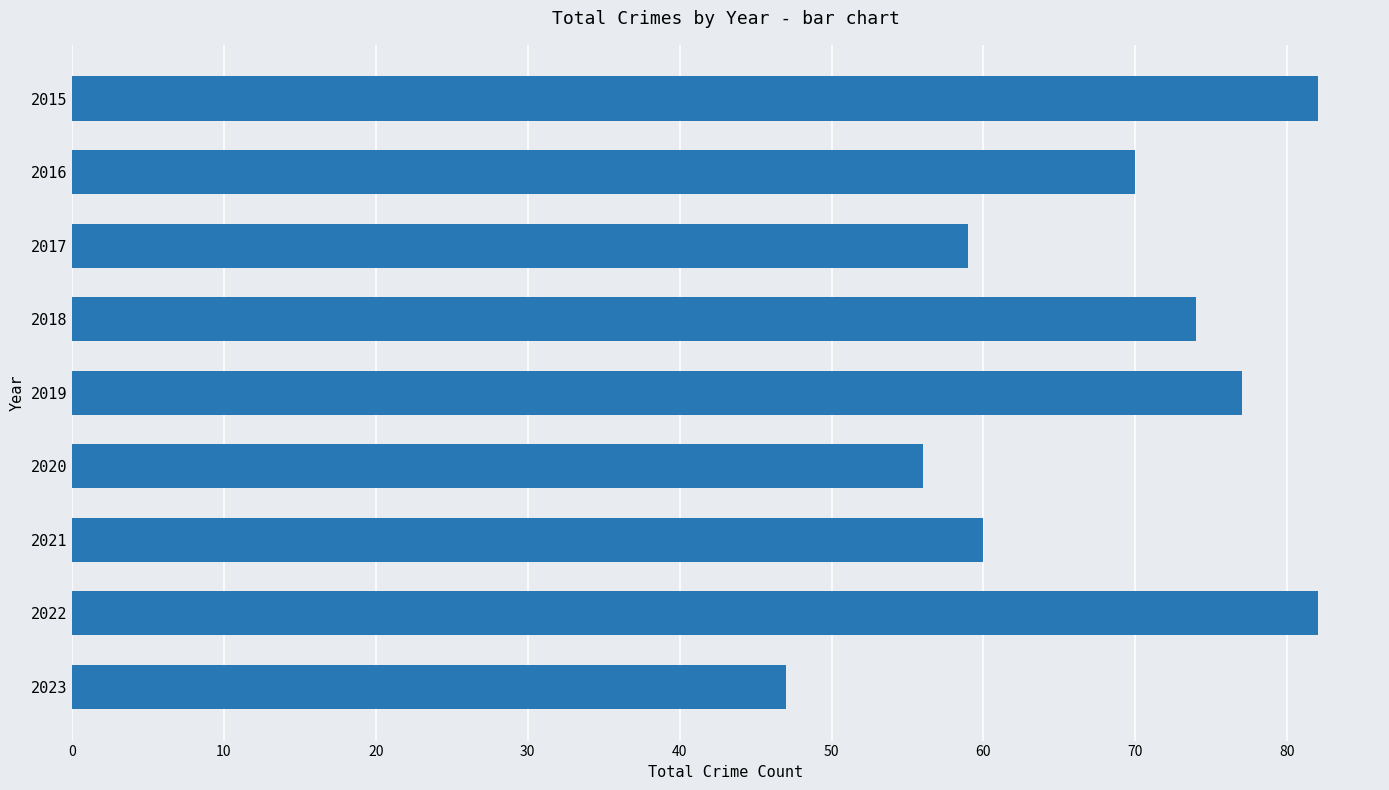

What is the greatest value displayed?

82